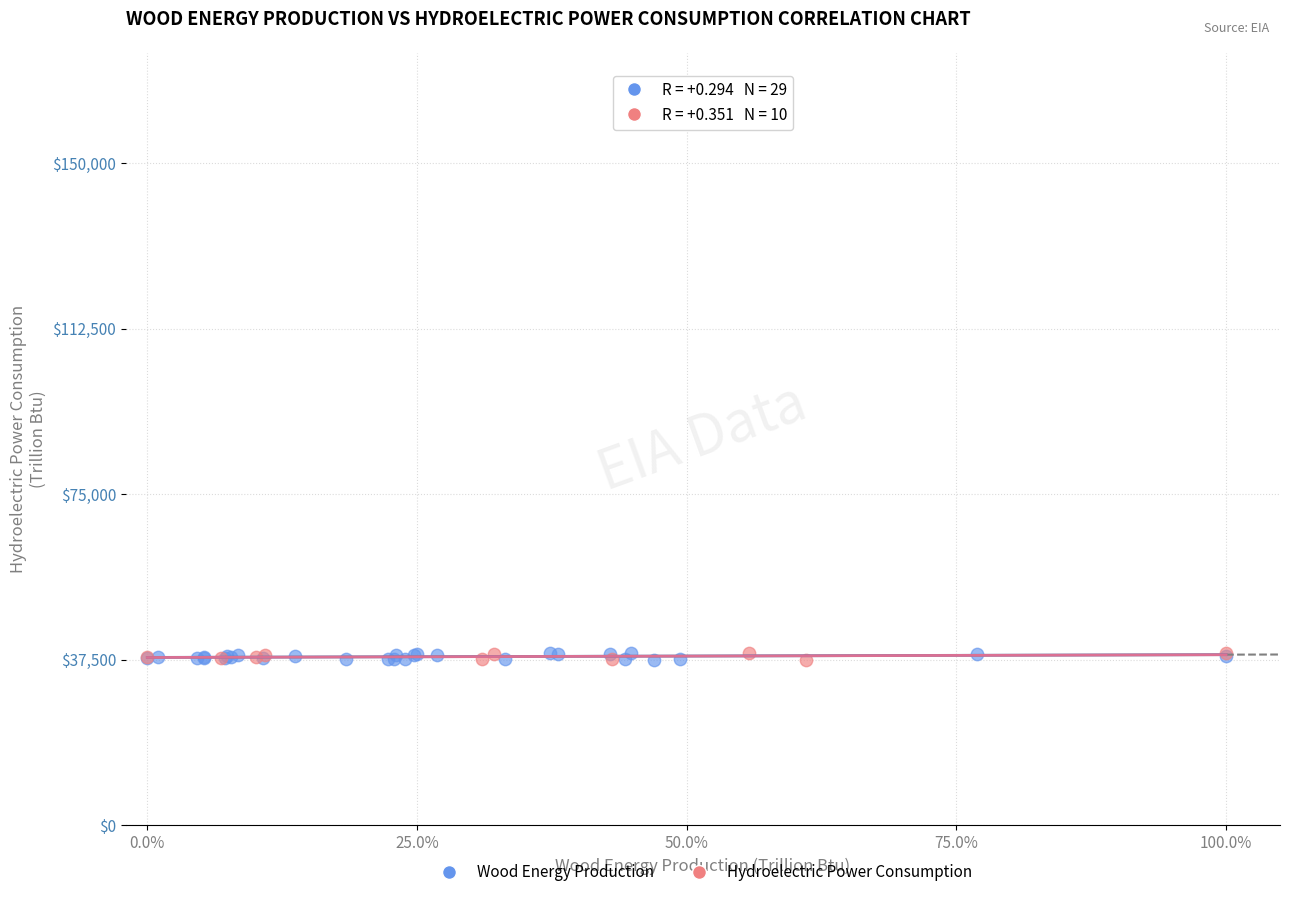

What are all the series names shown in the legend?

Wood Energy Production, Hydroelectric Power Consumption